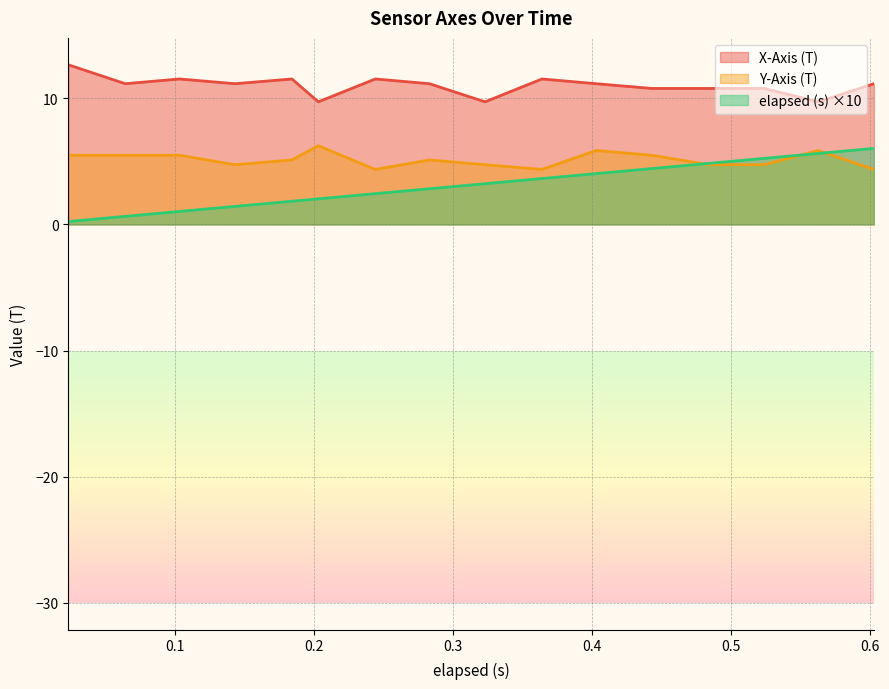

The X-Axis (T) series shows 17.0 at 0.443. True or false?

False